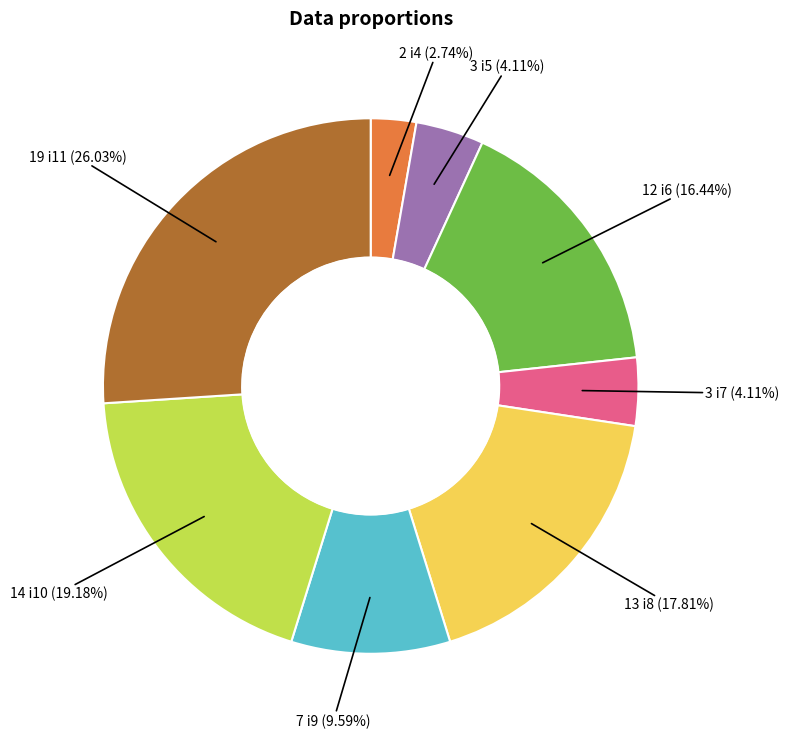

Is there any slice that represents more than half of the pie?

No